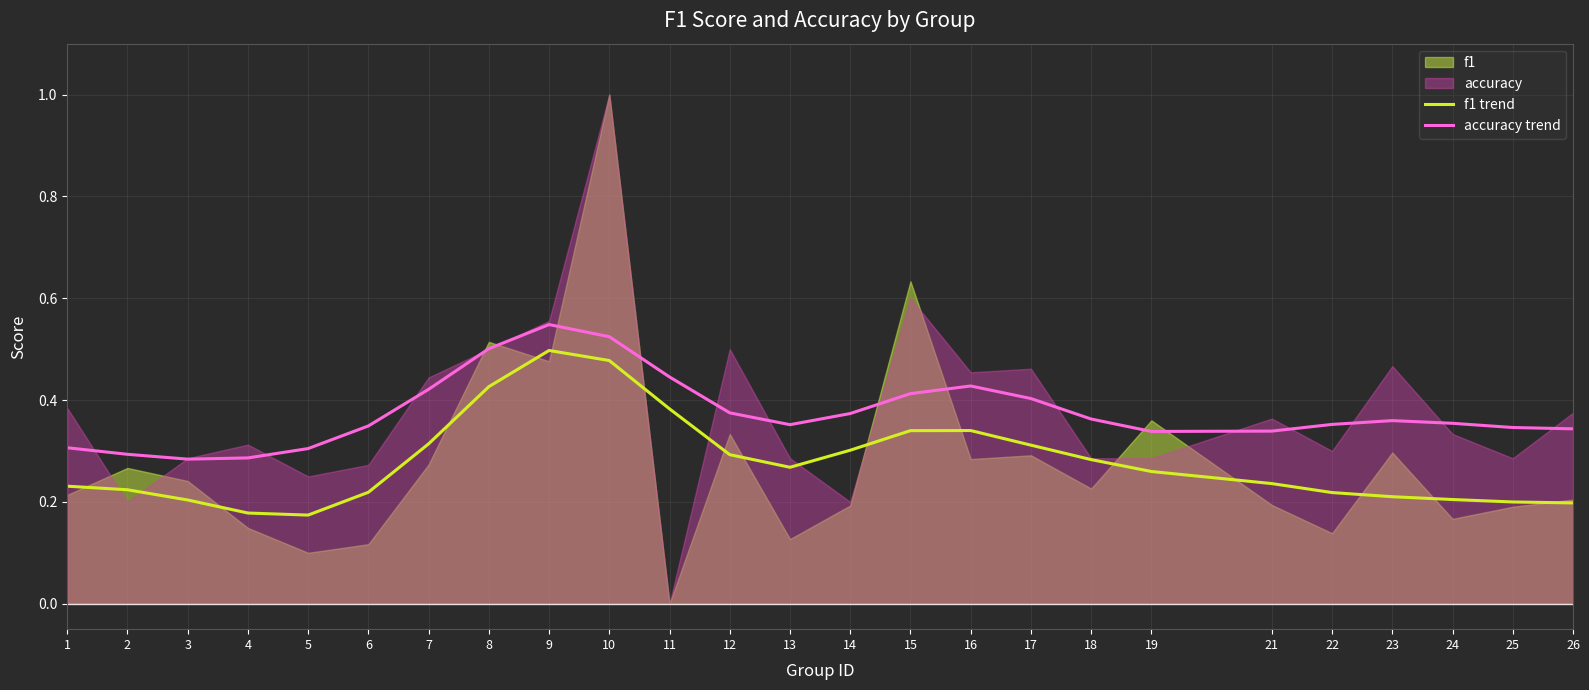

True or false: accuracy trend has a value of 0.6 at 7.

False